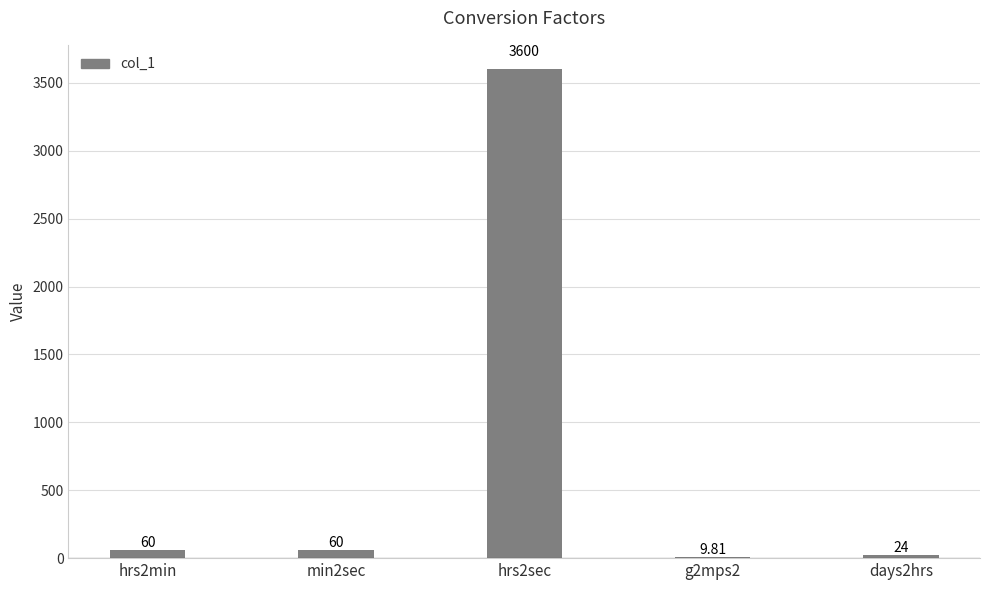

What is the sum of the values at hrs2sec and min2sec?

3660.0